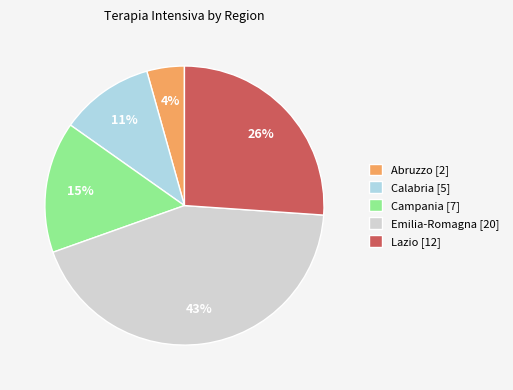

Combined, do Emilia-Romagna [20] and Calabria [5] account for over 50%?

Yes